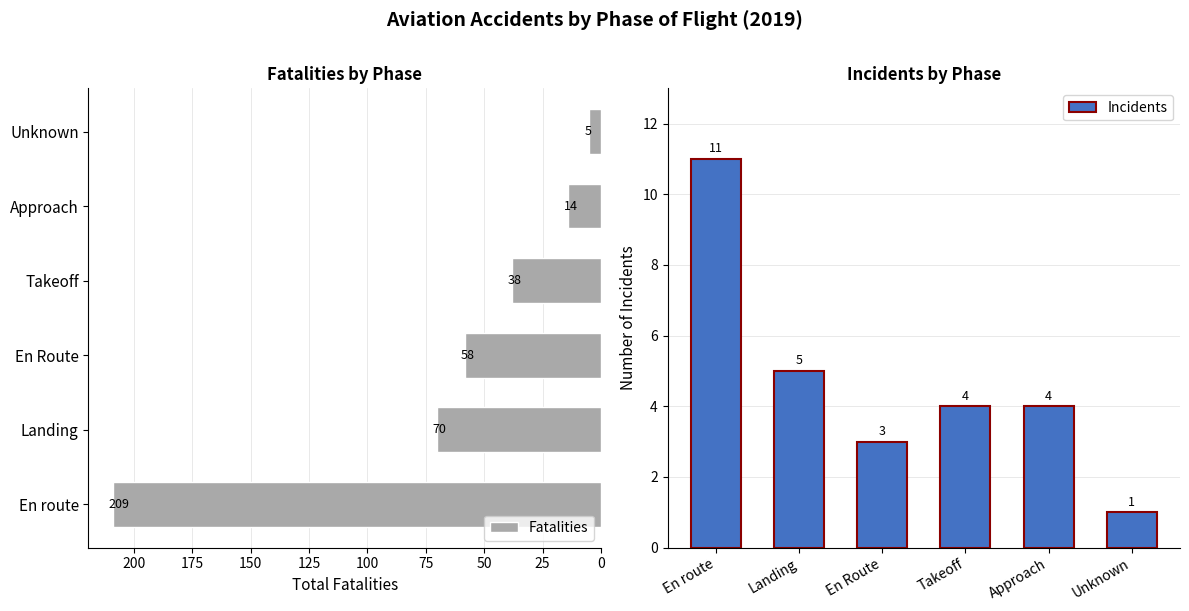

Reading right to left, extract all data points from this chart.

Fatalities: 5	14	38	58	70	209
Incidents: 1	4	4	3	5	11